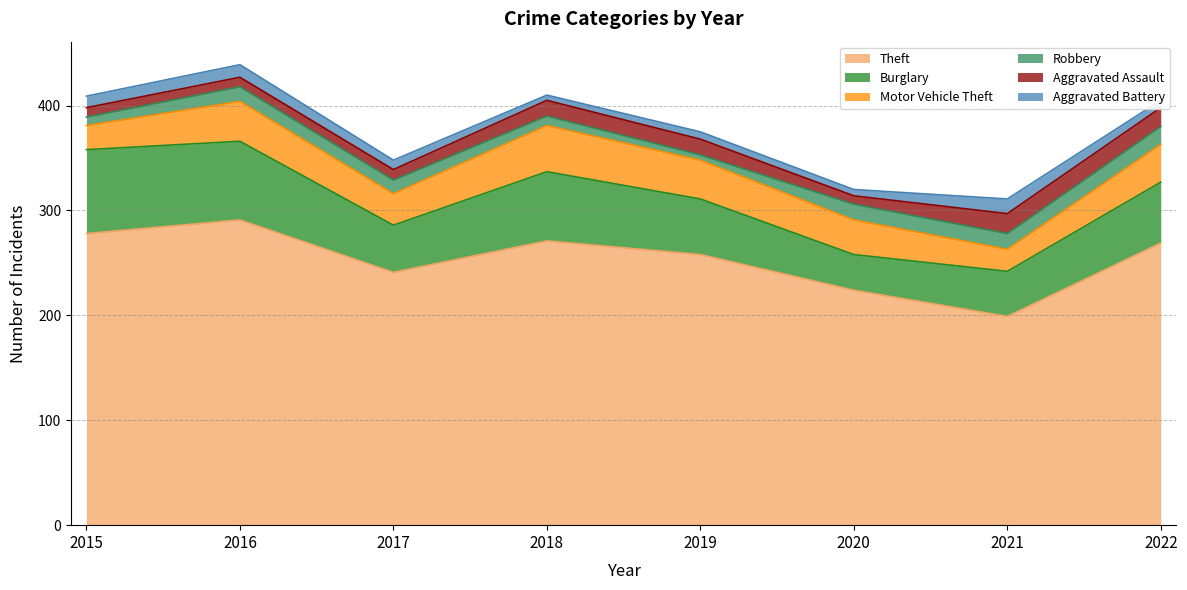

List the series in order of their peak value, highest first.

Theft, Burglary, Motor Vehicle Theft, Aggravated Assault, Robbery, Aggravated Battery